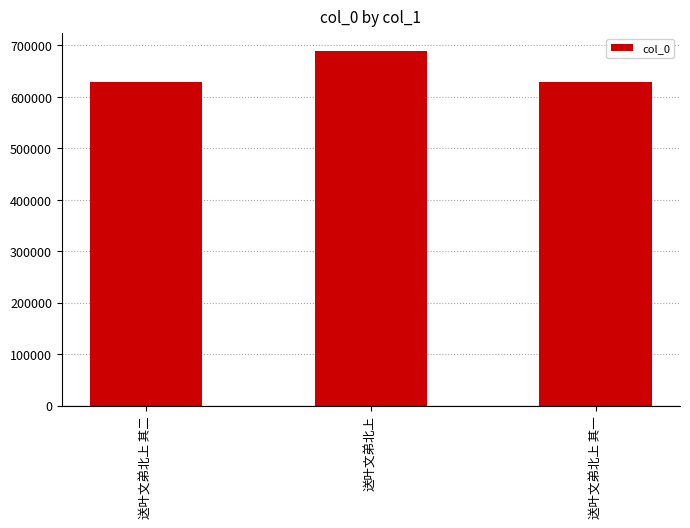

What is the sum of all values?

1945809